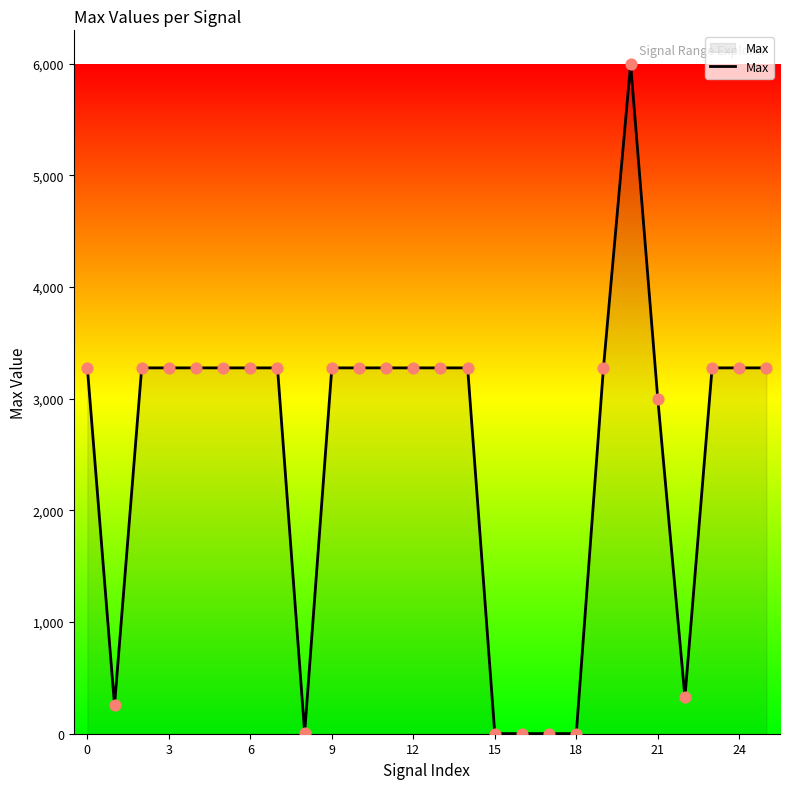

What is the maximum value shown in the chart?

6000.0